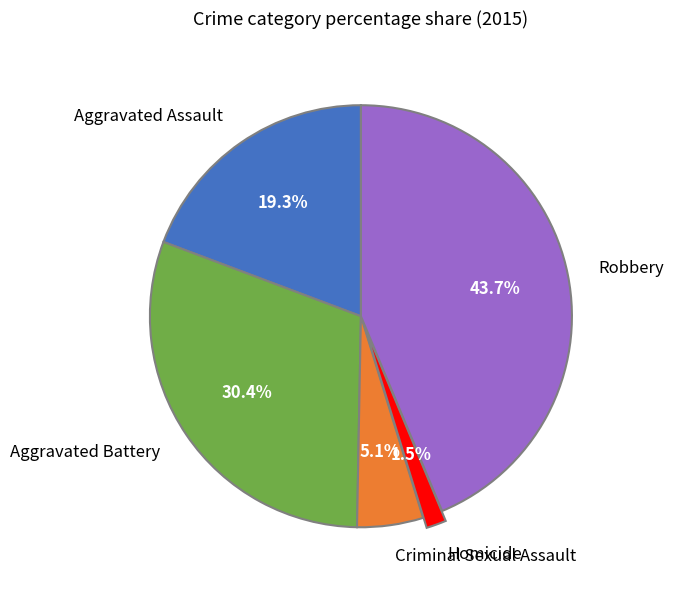

What percentage is the Criminal Sexual Assault slice, to the nearest percent?

5%